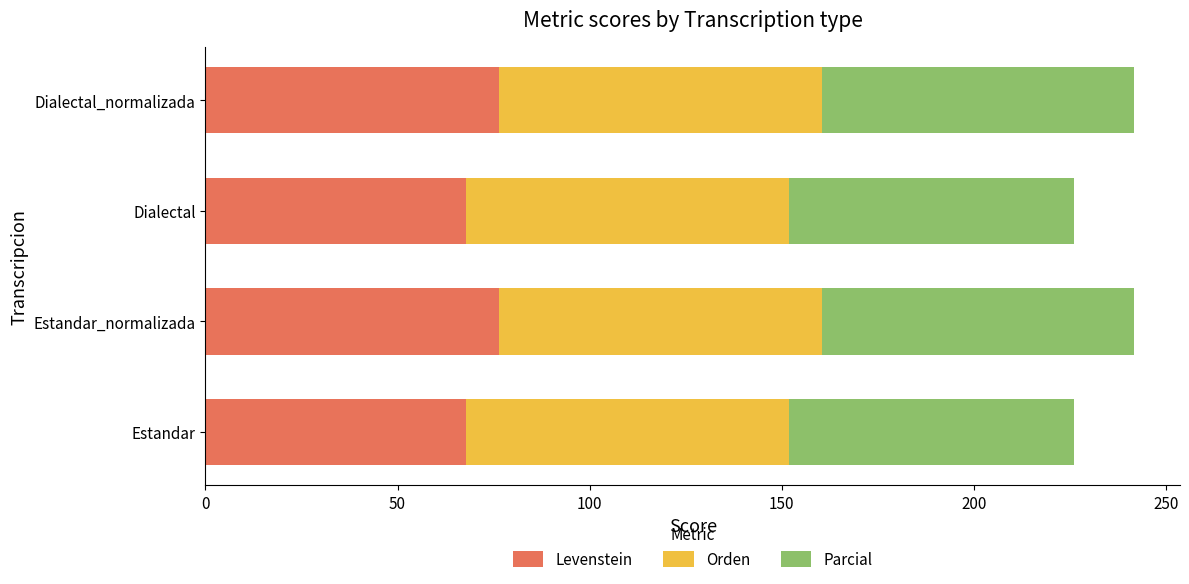

What is the total value across all series at Estandar?

226.1